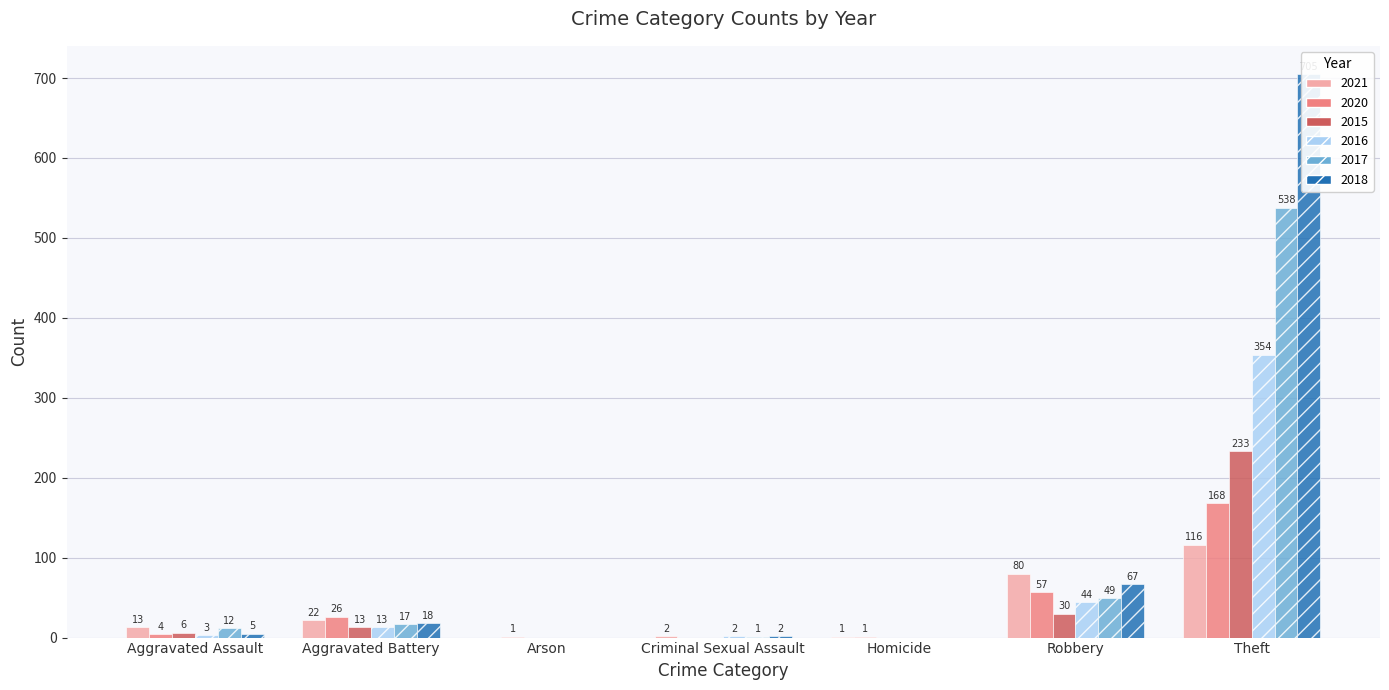

What position from the left is Aggravated Assault?

1